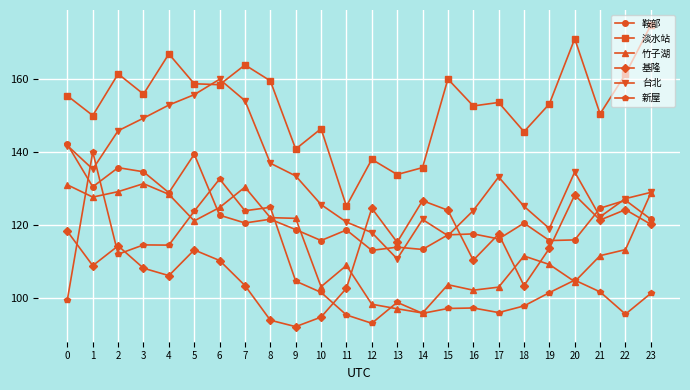

In 基隆, how many points are higher than both neighbors (excluding endpoints)?

7